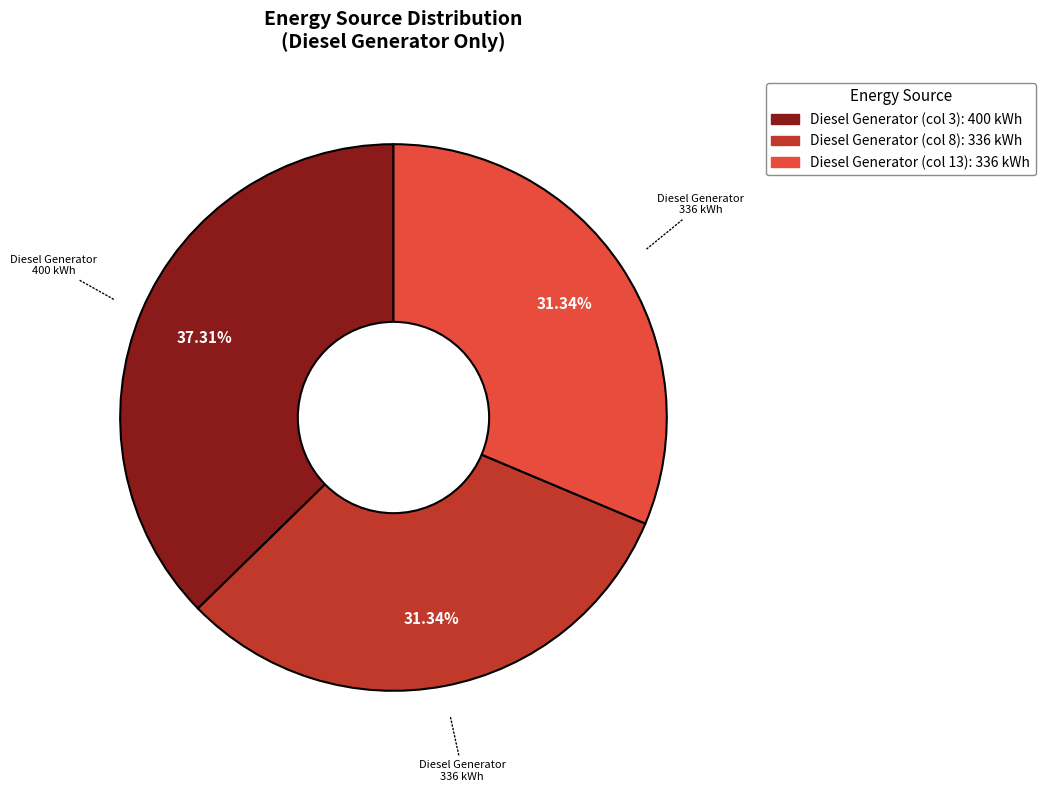

Is there any slice that represents more than half of the pie?

No